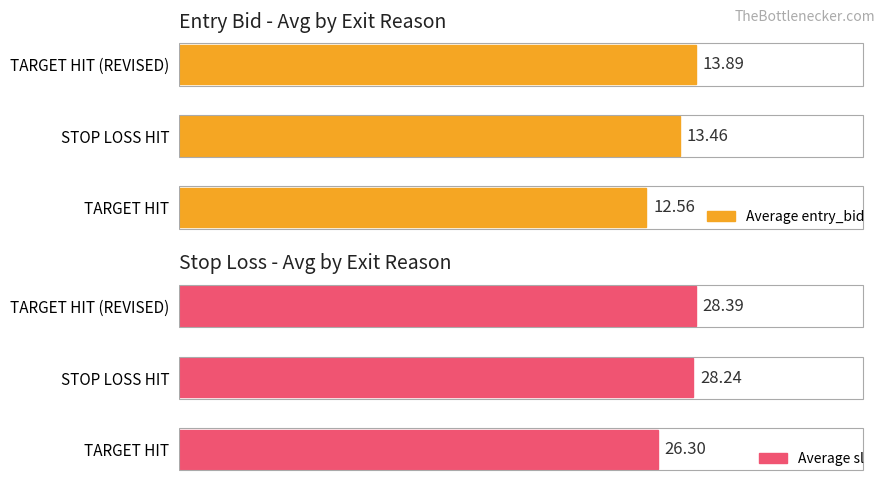

What is the average value of the Average entry_bid series?

13.3